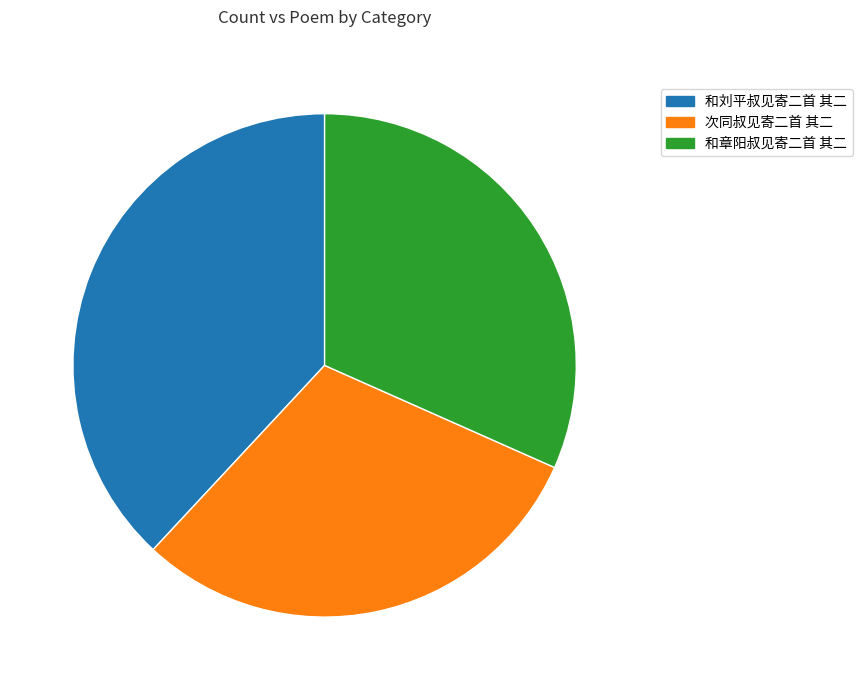

Does any single category account for the majority?

No